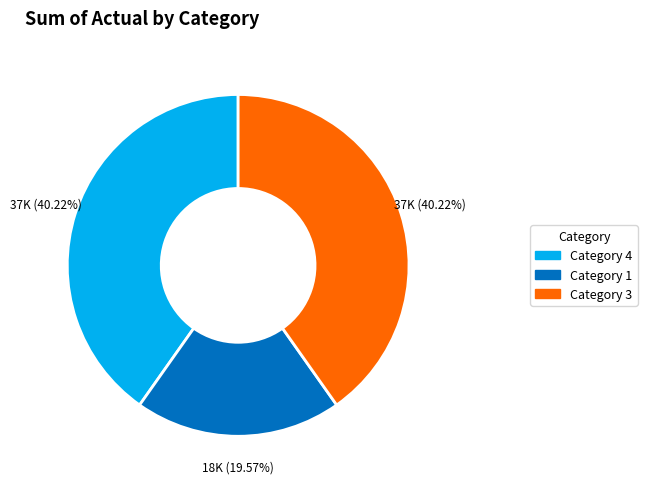

Which slice is the largest?

4